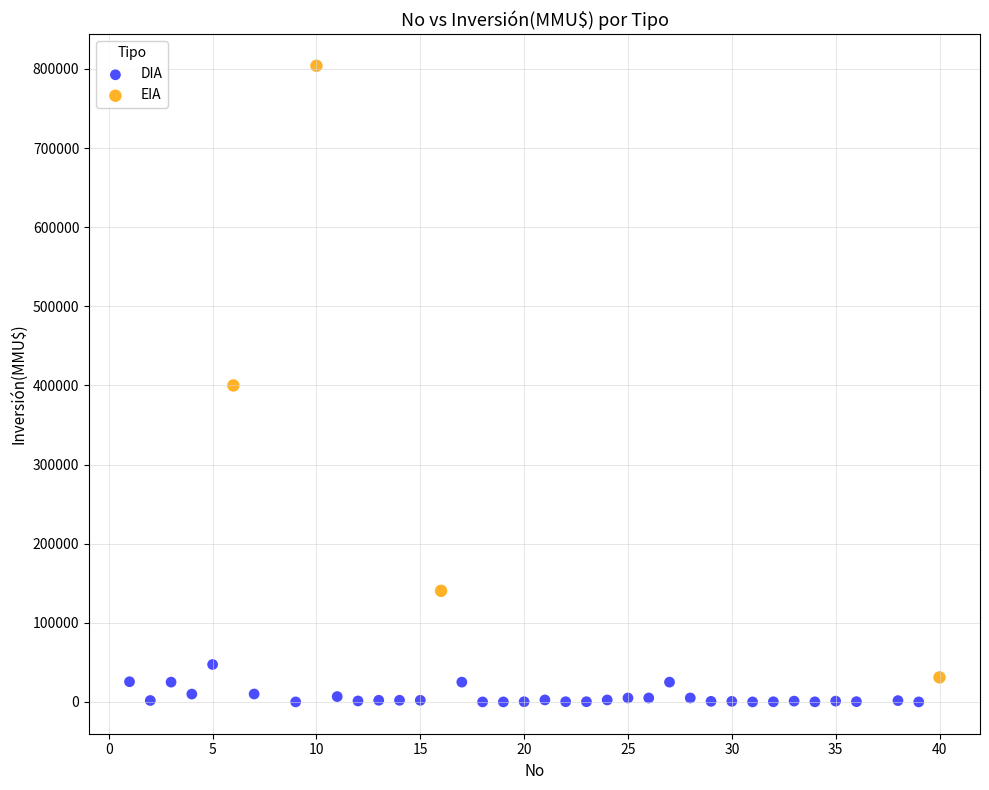

Which series has the widest spread of Y values?

EIA